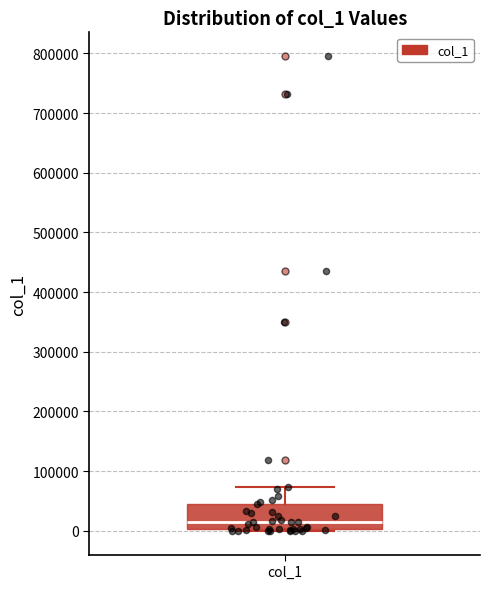

Where is the lower edge of the box for col_1 on the y-axis? The values are not printed on the chart, so give them approximately, as read against the axis.

0